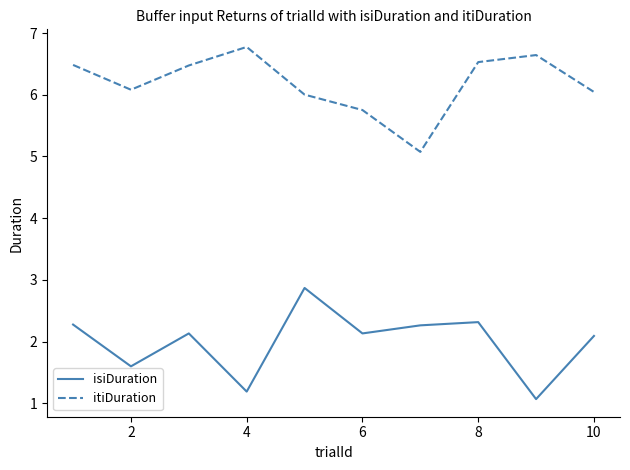

What is the maximum value shown in the chart?

6.8